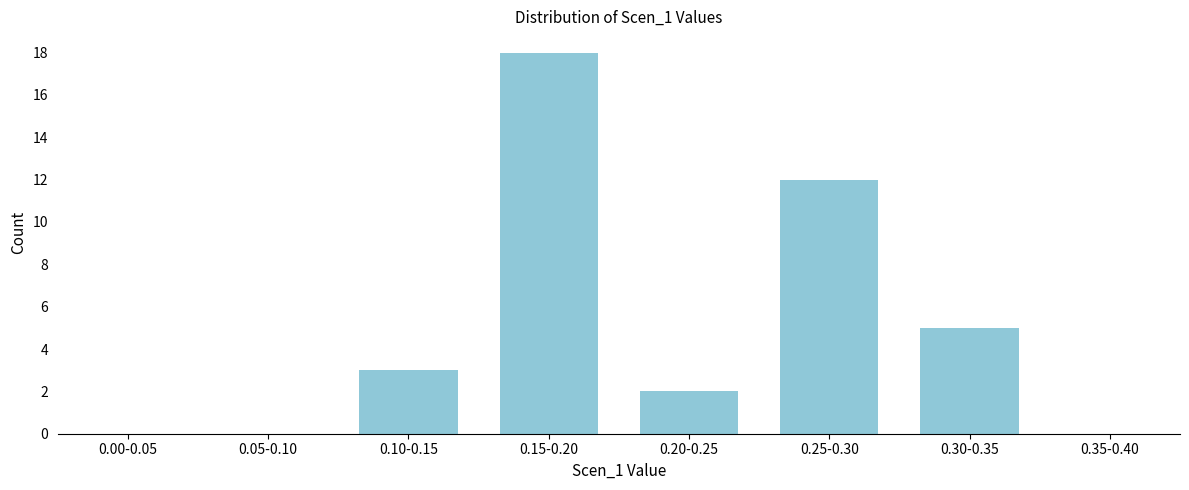

Reading right to left, transcribe all the data shown in this chart.

0.35-0.40=0	0.30-0.35=5	0.25-0.30=12	0.20-0.25=2	0.15-0.20=18	0.10-0.15=3	0.05-0.10=0	0.00-0.05=0